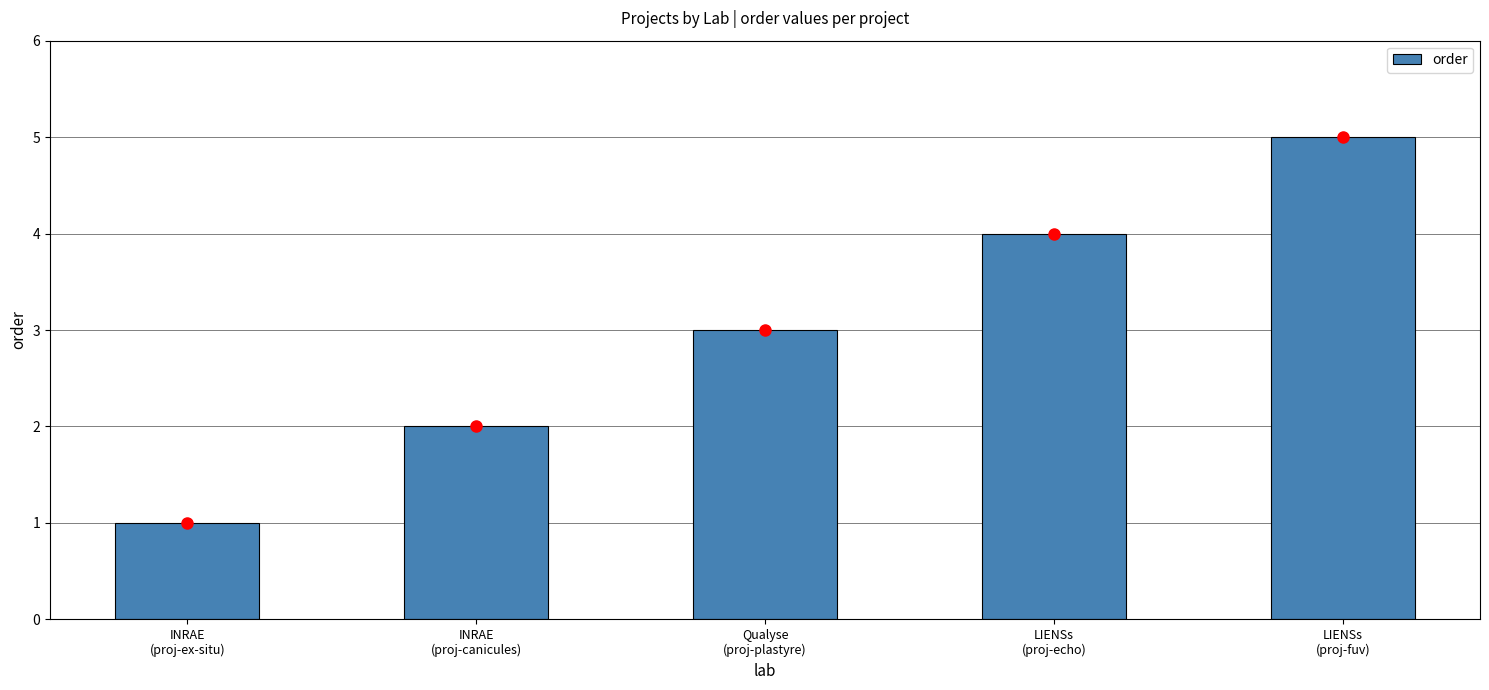

Count the values in the range 2 to 4.

3